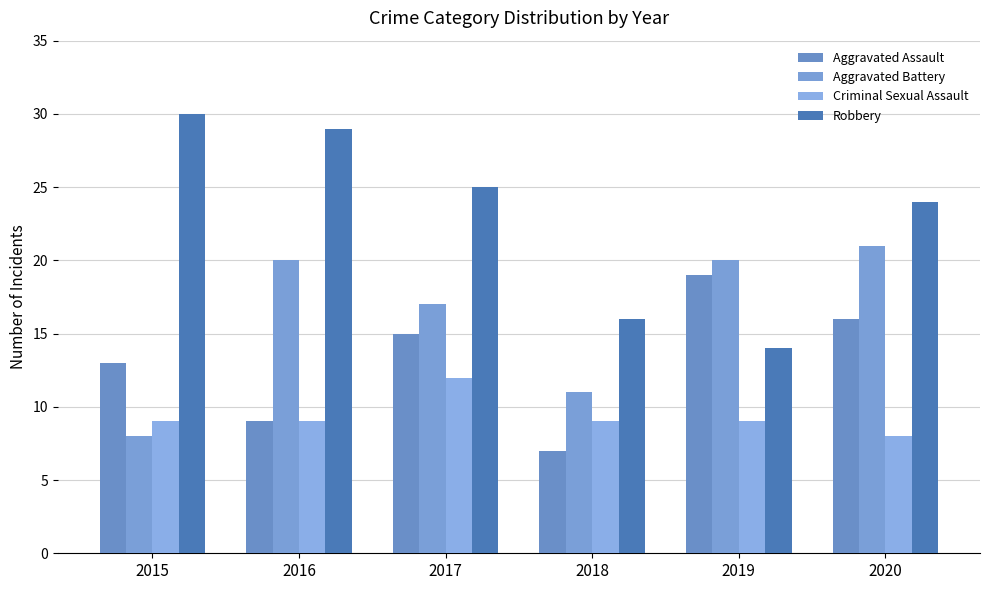

How many groups of bars are there?

6